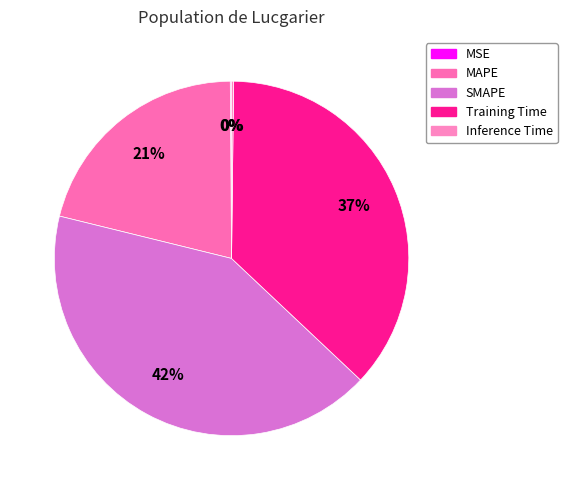

To the nearest percent, what percentage of the pie is MAPE?

21%